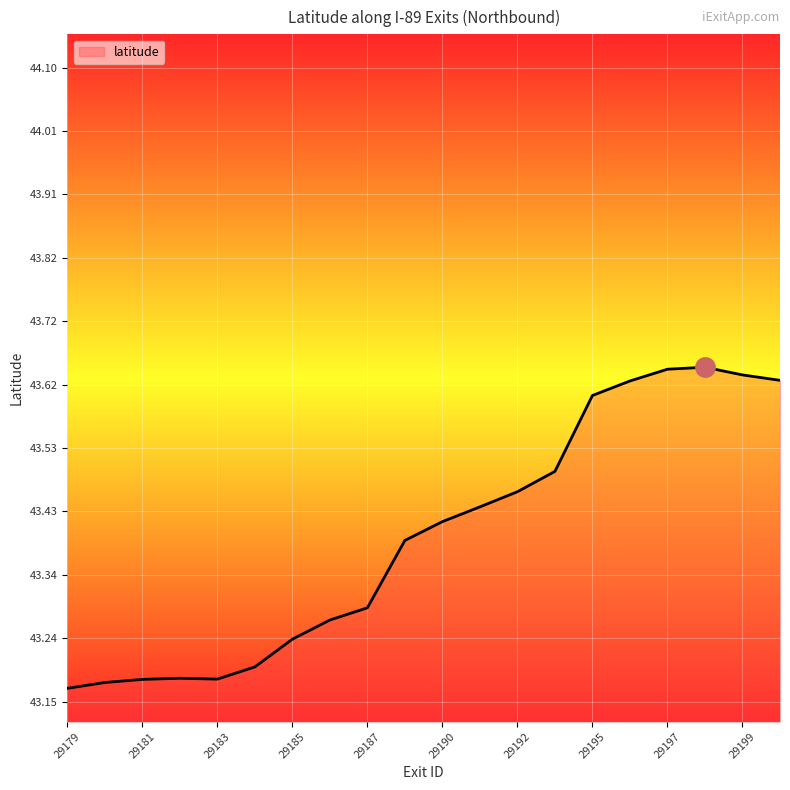

What is the difference between the maximum and minimum values?

0.5